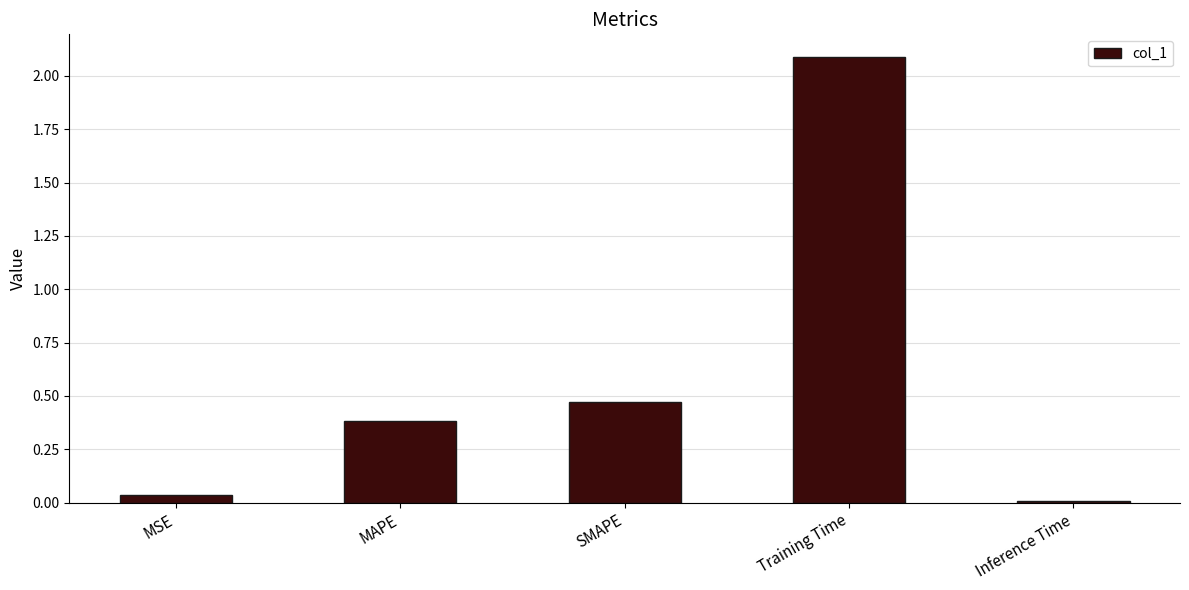

List the labels in order of value, largest first.

Training Time, SMAPE, MAPE, MSE, Inference Time